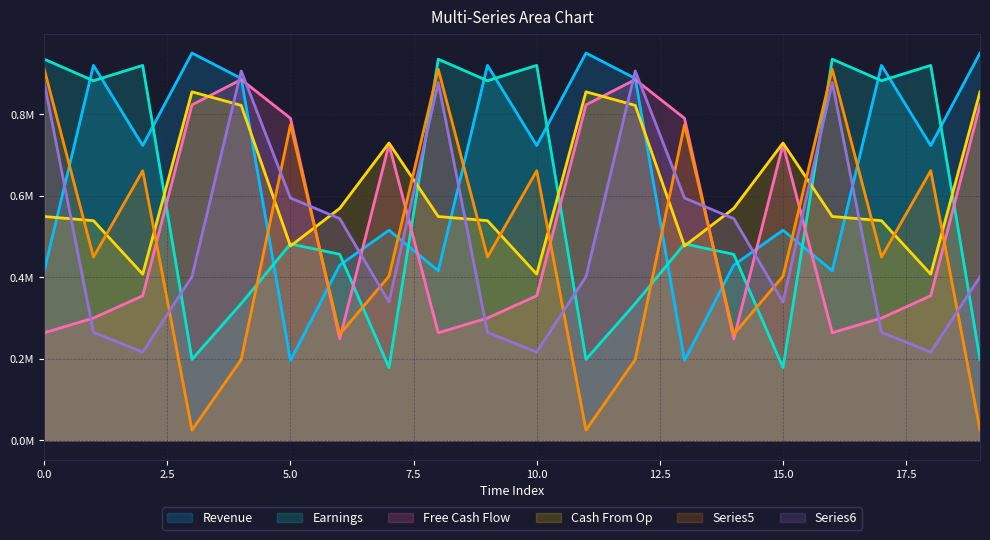

Does the chart display data point markers on the line(s)?

No